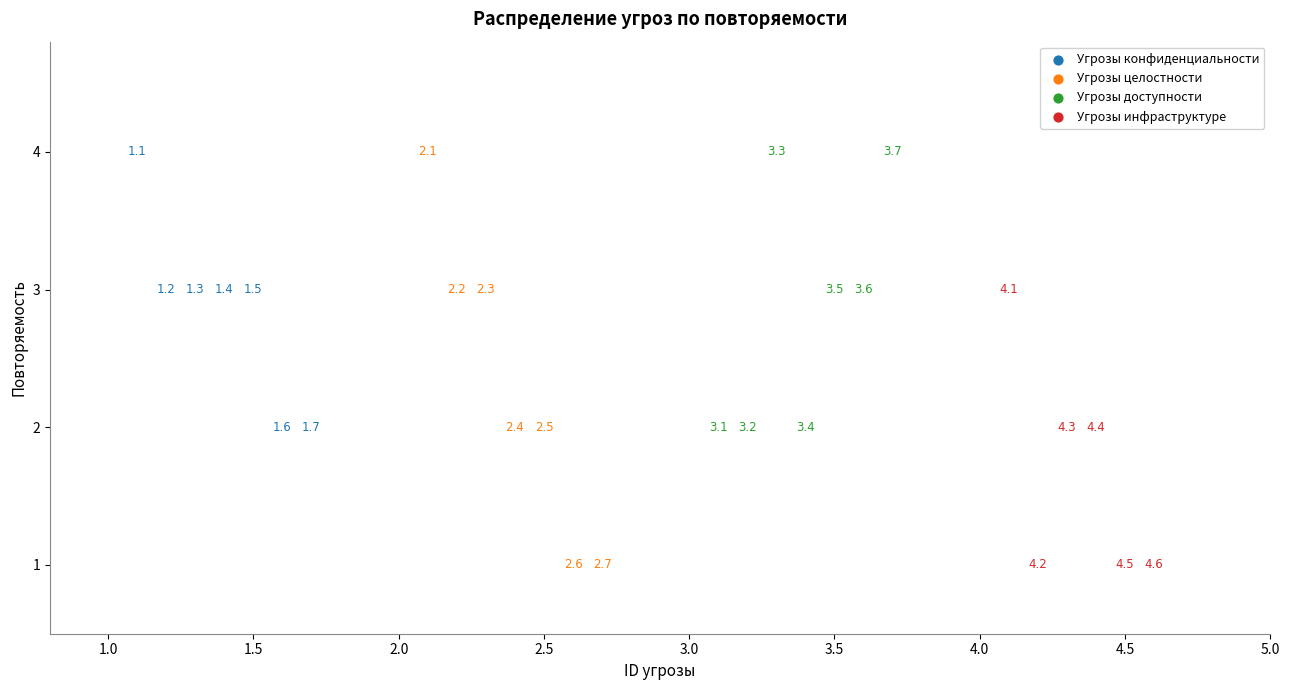

What are all the series names shown in the legend?

Угрозы конфиденциальности, Угрозы целостности, Угрозы доступности, Угрозы инфраструктуре